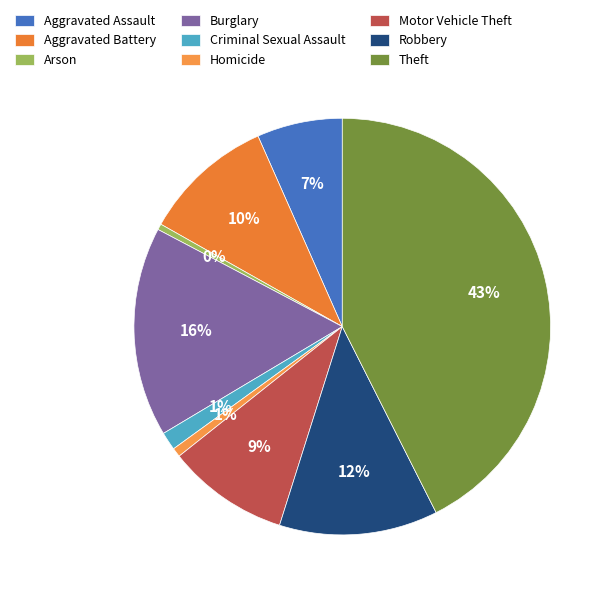

Count the number of slices in the pie.

9